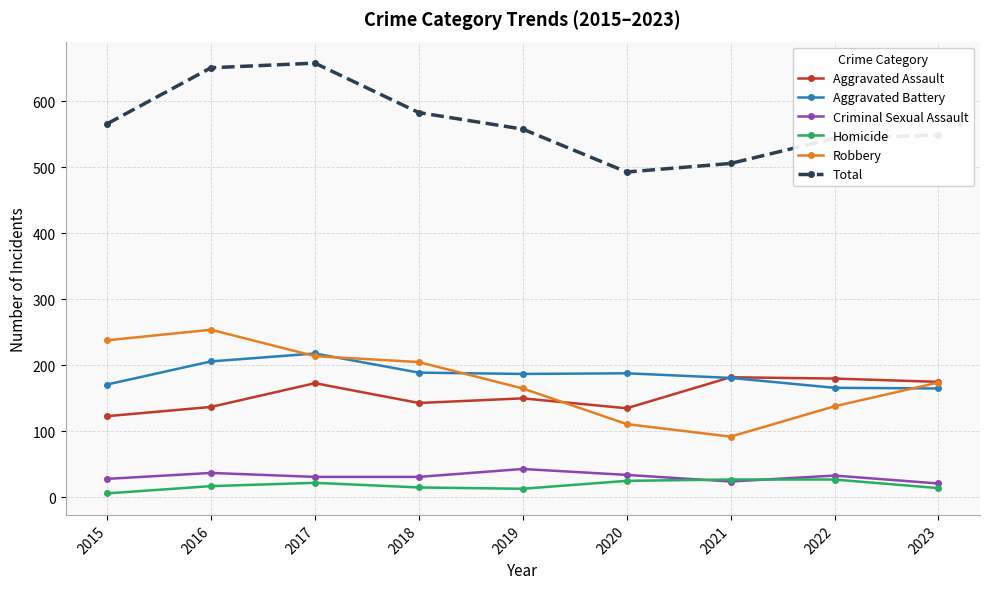

What is the lowest value of the Aggravated Battery series?

165